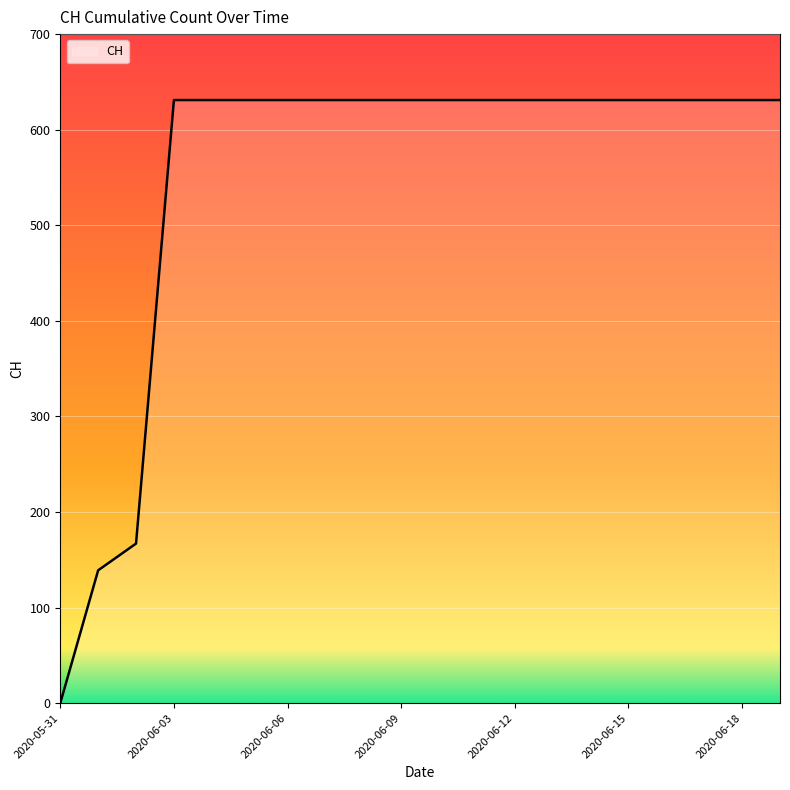

What is the difference between the maximum and minimum values?

631